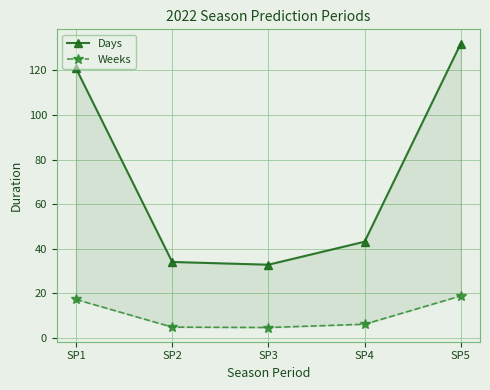

At which label does Weeks reach its minimum?

SP3